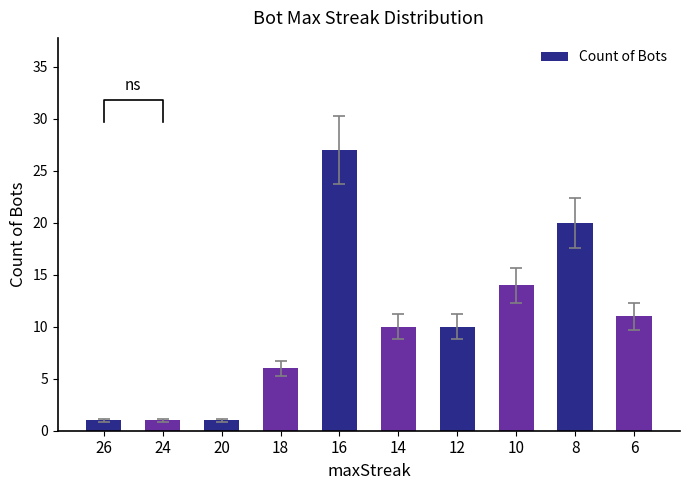

Rank the categories by value from lowest to highest.

26, 24, 20, 18, 14, 12, 6, 10, 8, 16